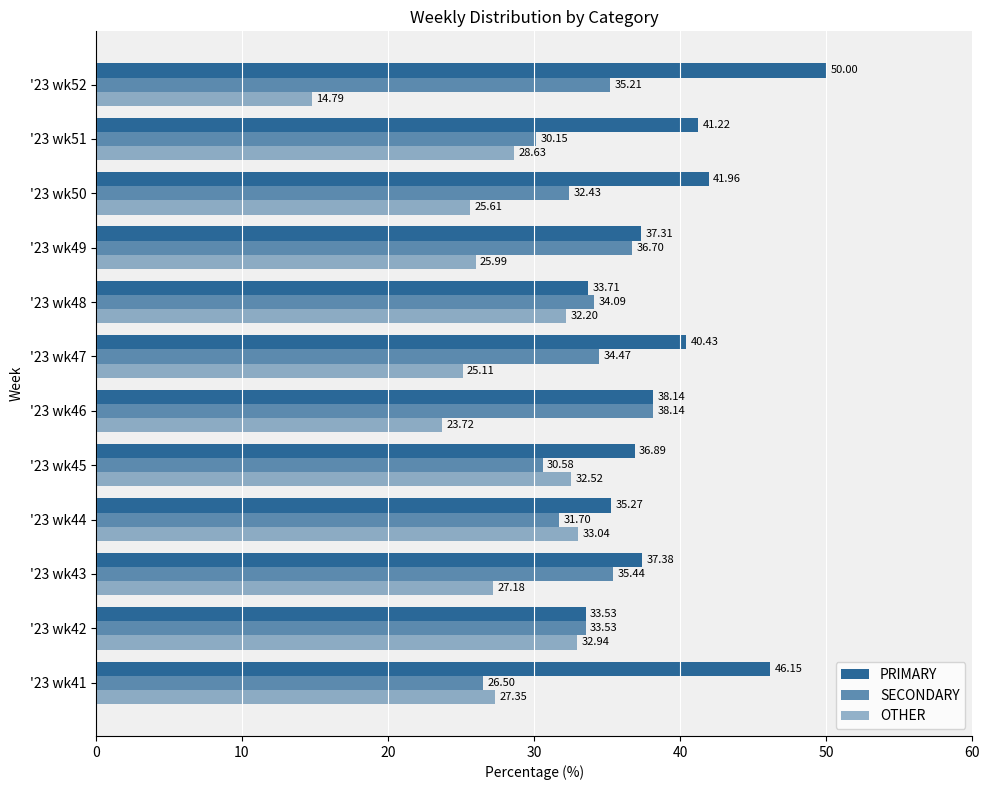

How many data points does each series have?

12